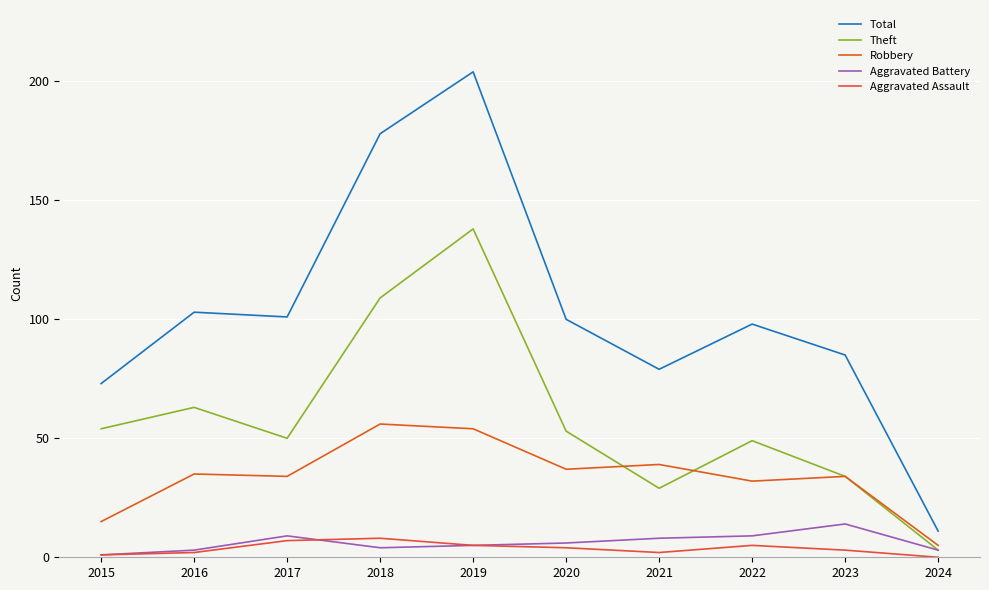

Which label corresponds to the largest value in the chart?

2019